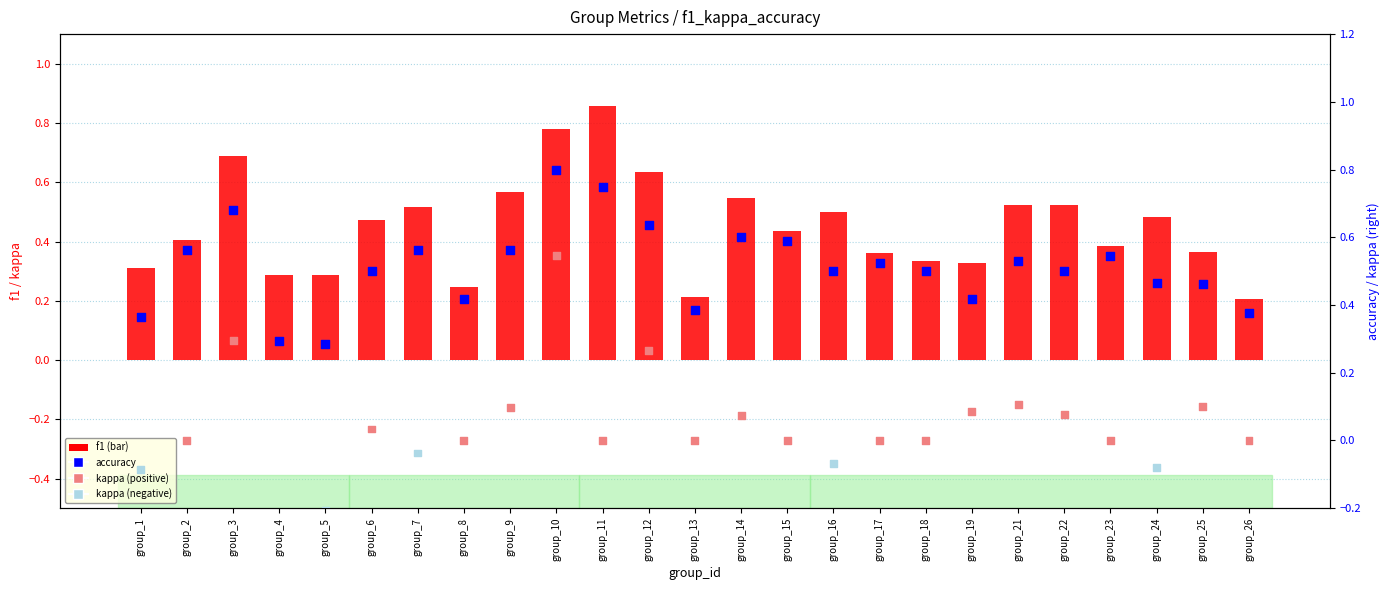

At which category is the sum across all series the highest?

group_10